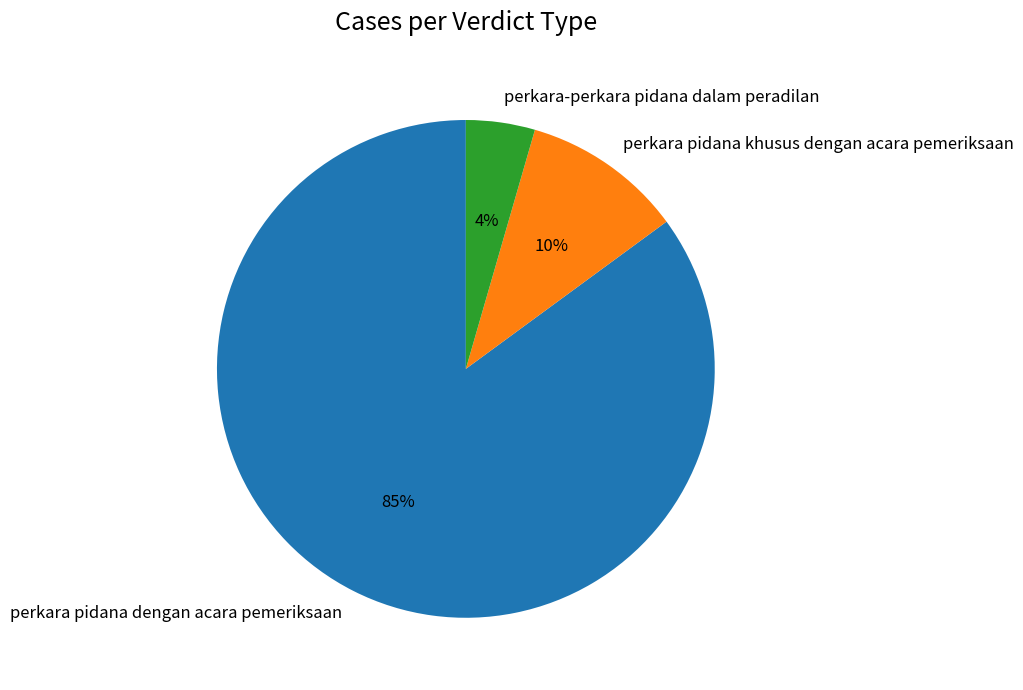

True or false: perkara pidana khusus dengan acara pemeriksaan accounts for 22% of the total.

False